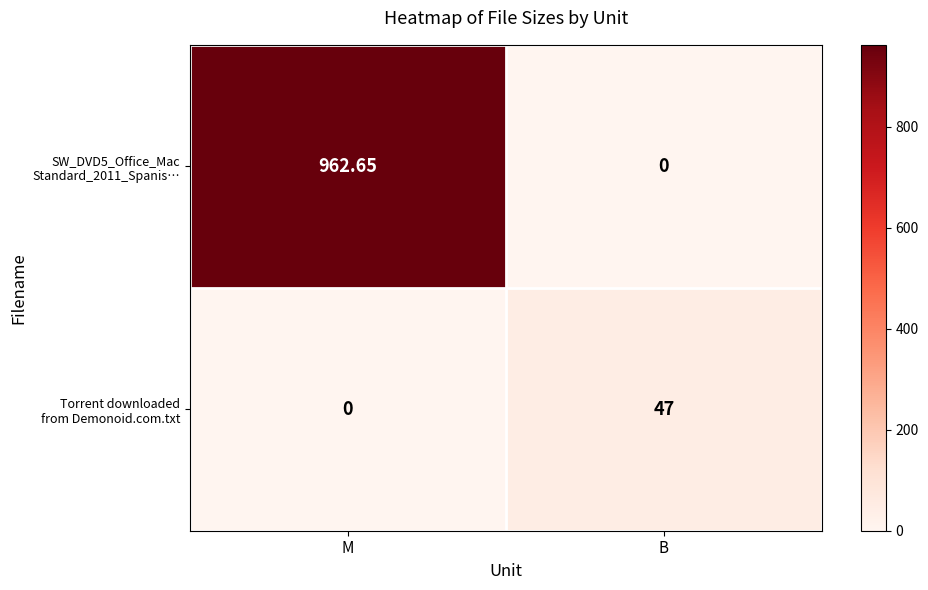

At which category is the sum across all series the highest?

M